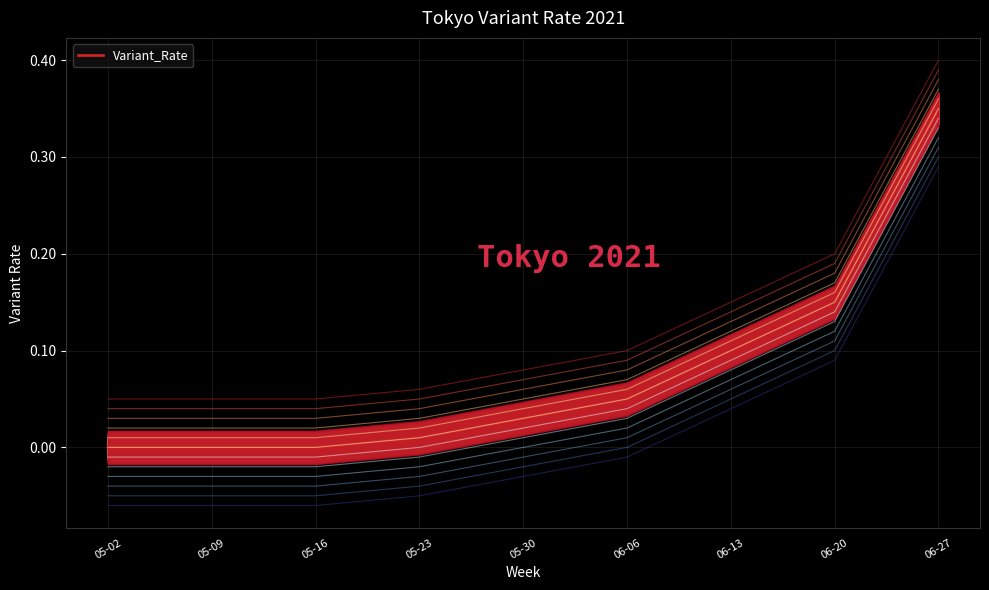

Is it true that the value at 05-02 is 0.0?

True